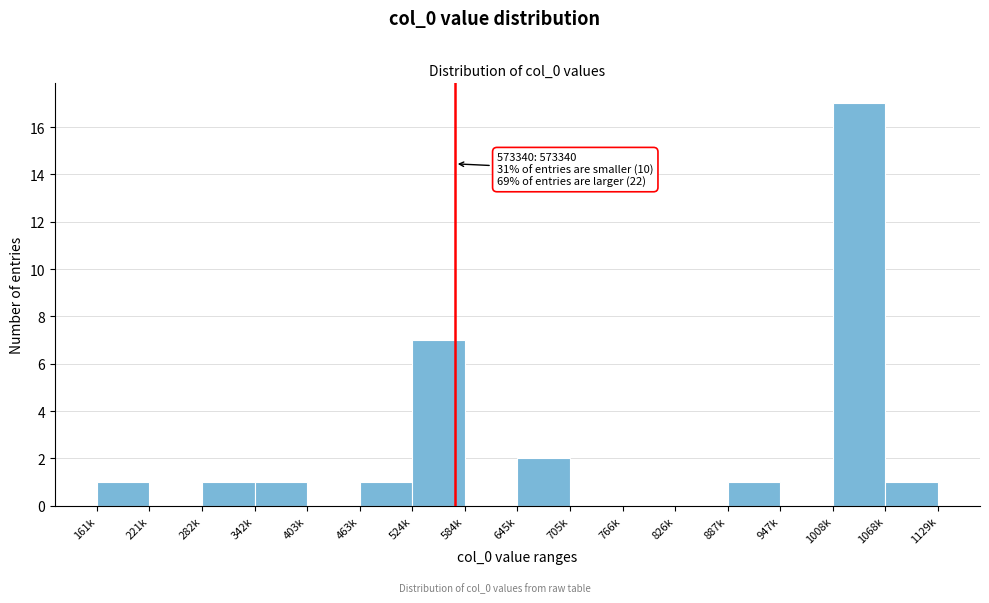

Reading right to left, what are all the values shown in this chart?

1068k=1	1008k=17	947k=0	887k=1	826k=0	766k=0	705k=0	645k=2	584k=0	524k=7	463k=1	403k=0	342k=1	282k=1	221k=0	161k=1